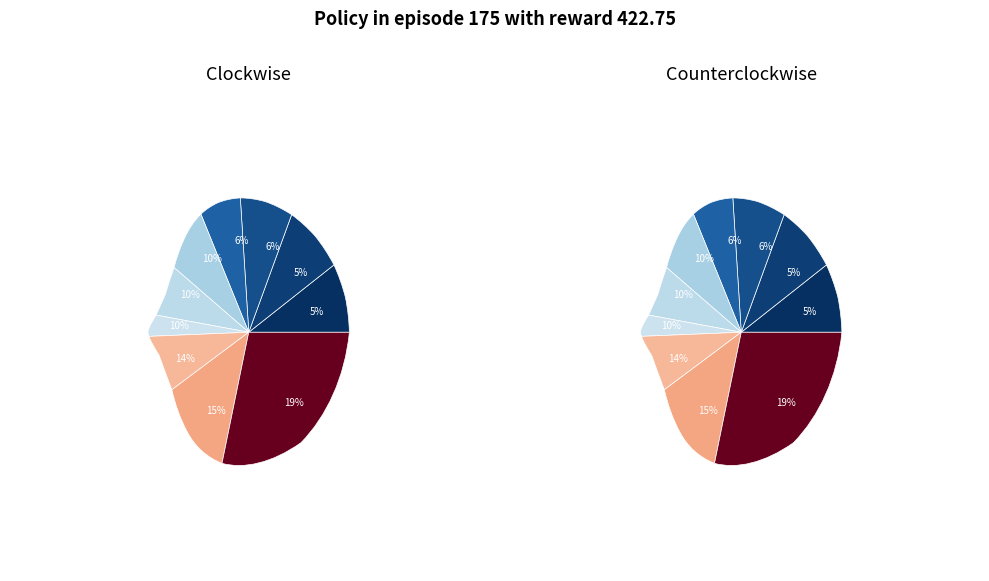

Count the number of slices in the pie.

10